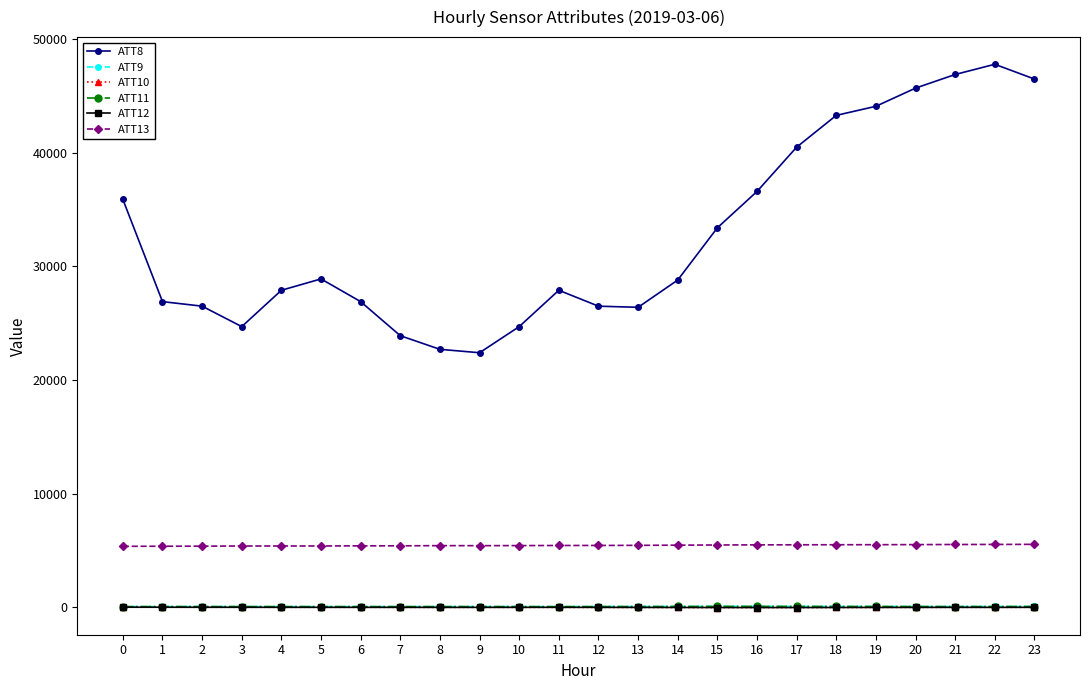

How many categories are shown in the chart?

24